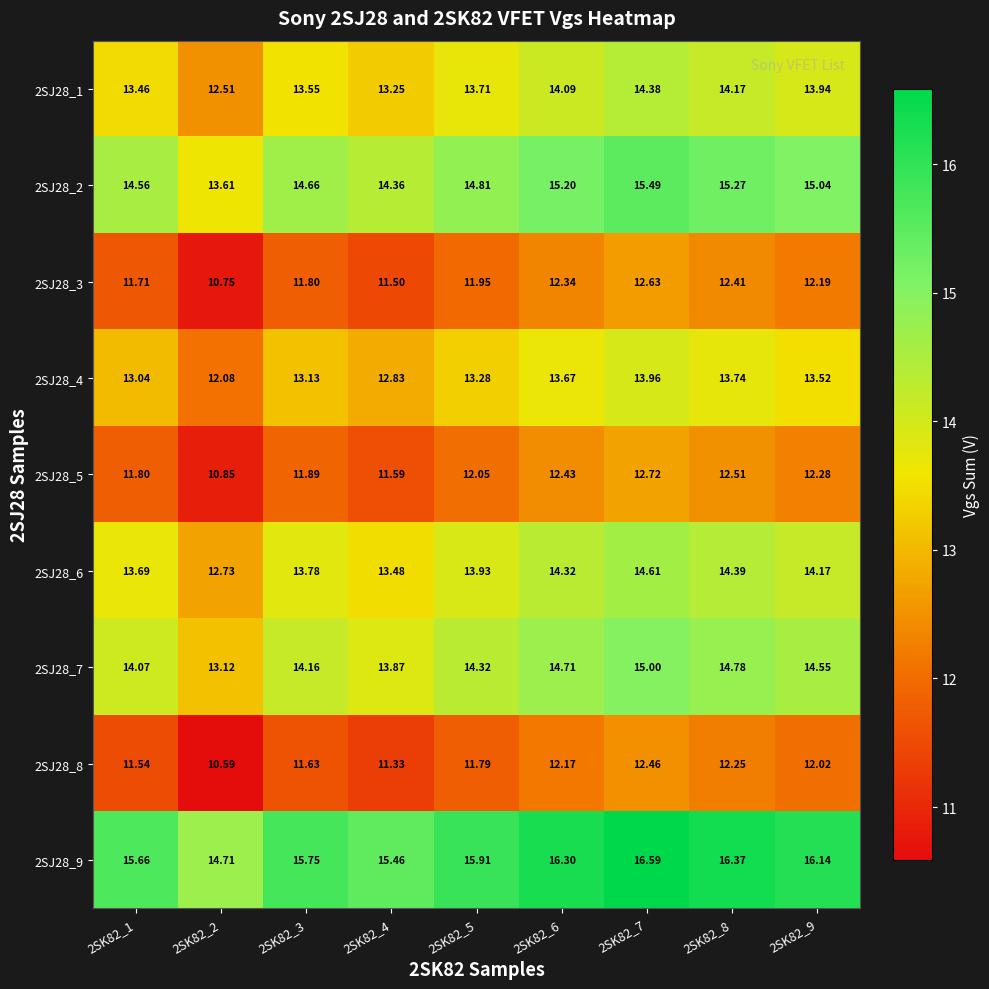

Which series has the largest total across all categories?

2SJ28_9